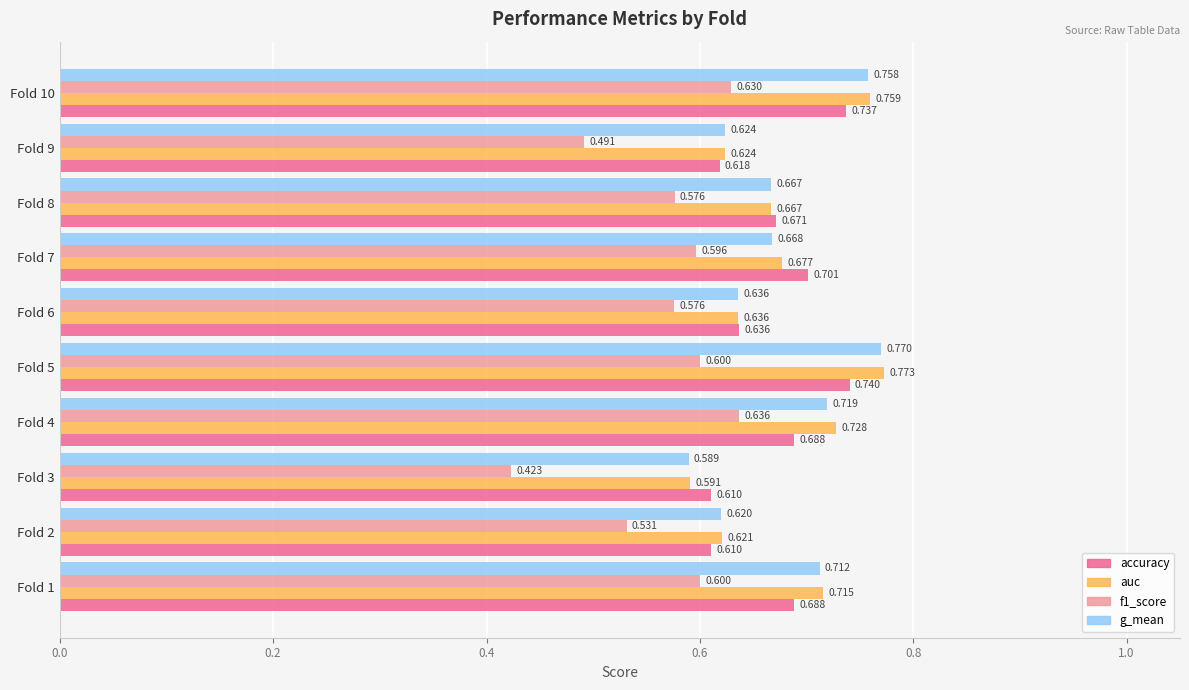

Is the value of auc at Fold 7 greater than the value of f1_score at Fold 2?

Yes